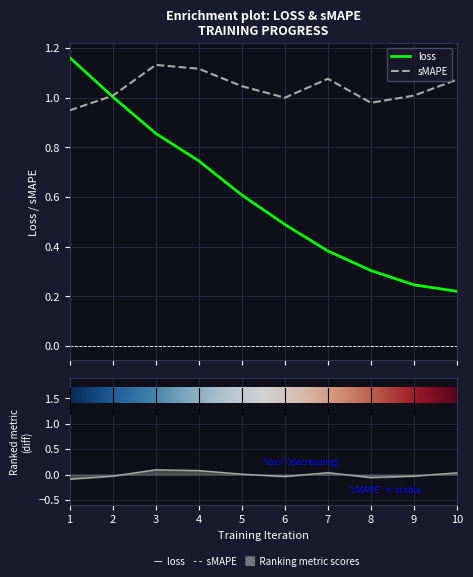

How many intersections are there between loss and sMAPE?

1